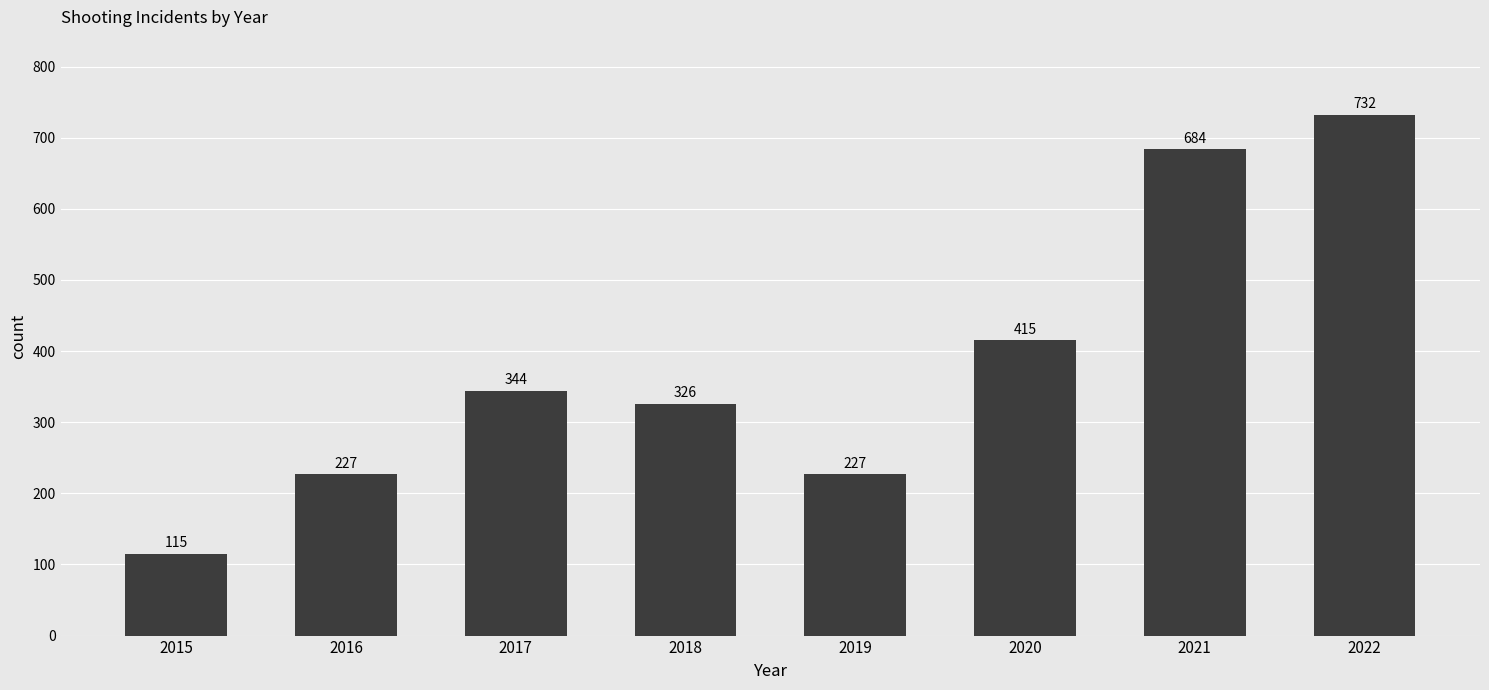

Between 2017 and 2016, which is larger?

2017